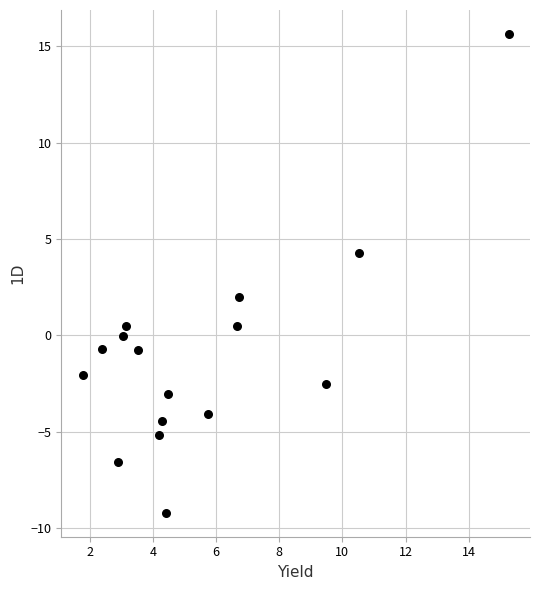

What is the range of X values (max minus min)?

13.5